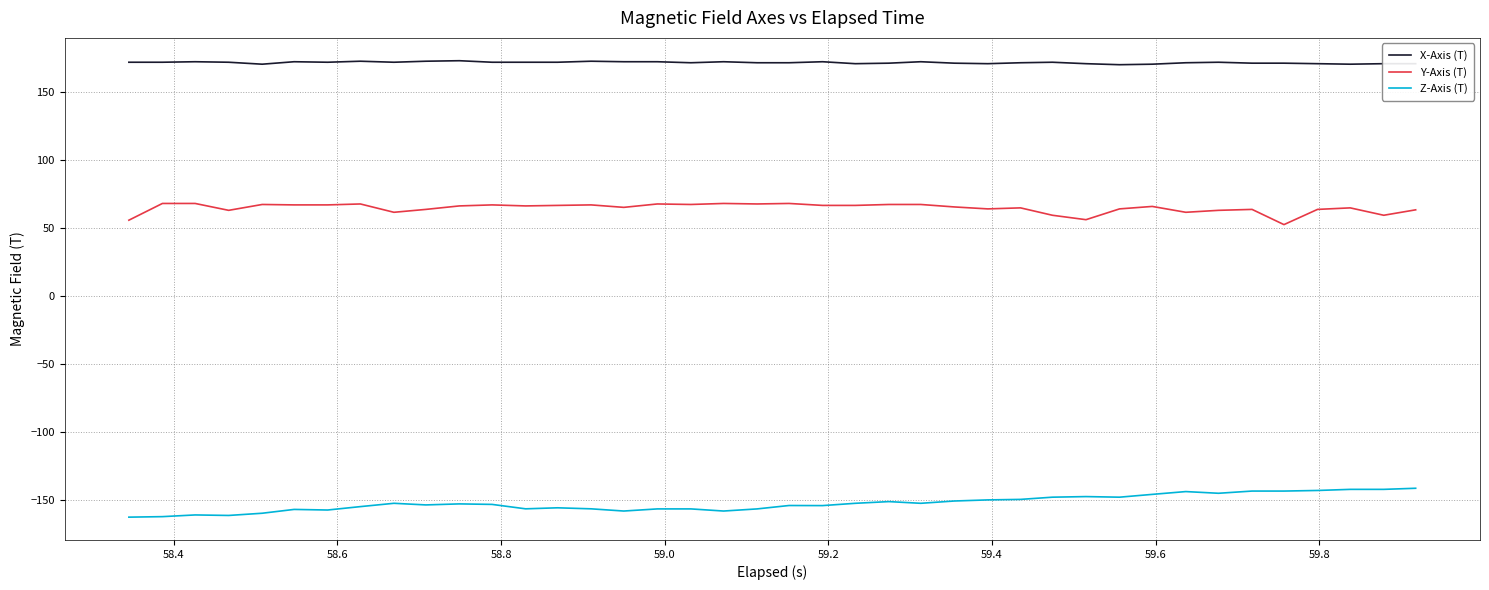

True or false: Z-Axis (T) and X-Axis (T) intersect in this chart.

False